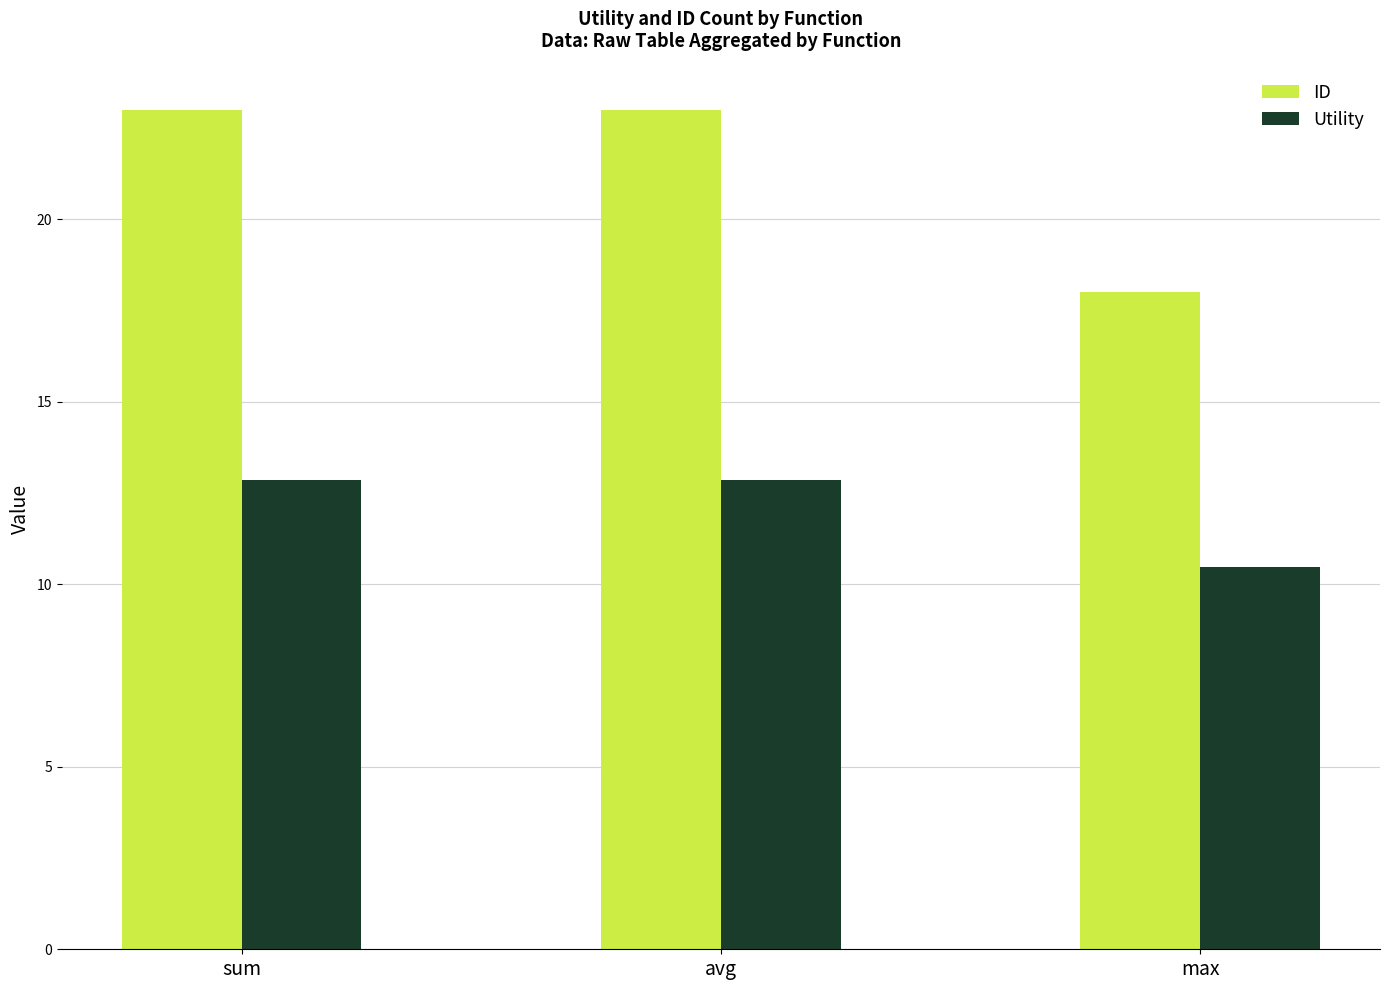

Count the number of categories in the chart.

3